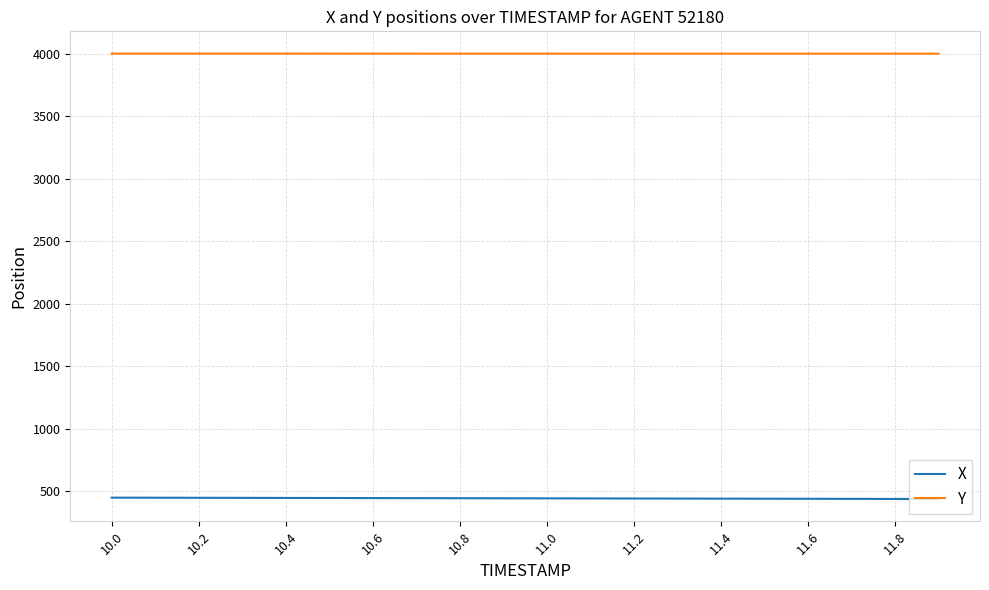

True or false: Y and X intersect in this chart.

False